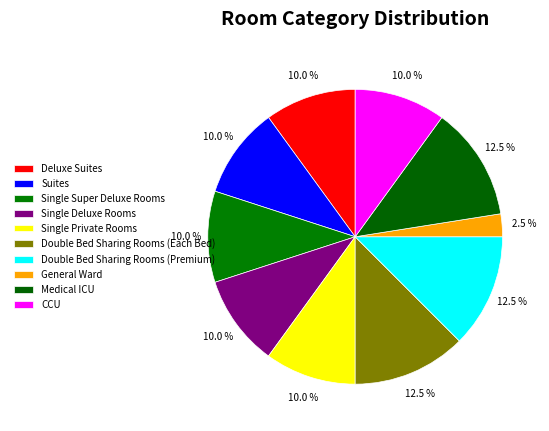

How many slices are in this pie chart?

10